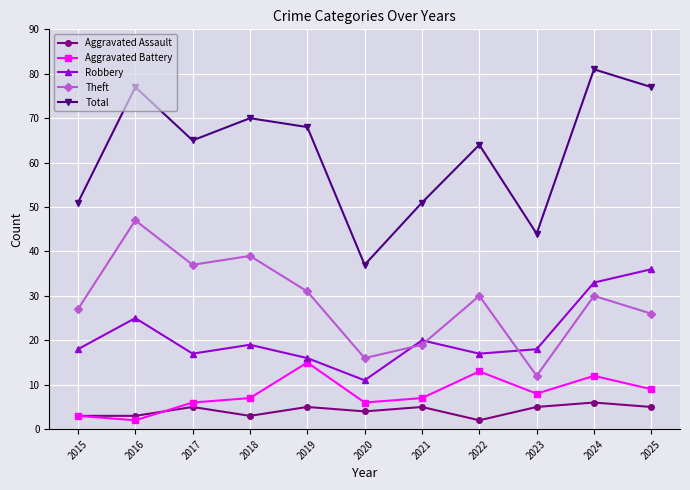

How many series are shown in this chart?

5